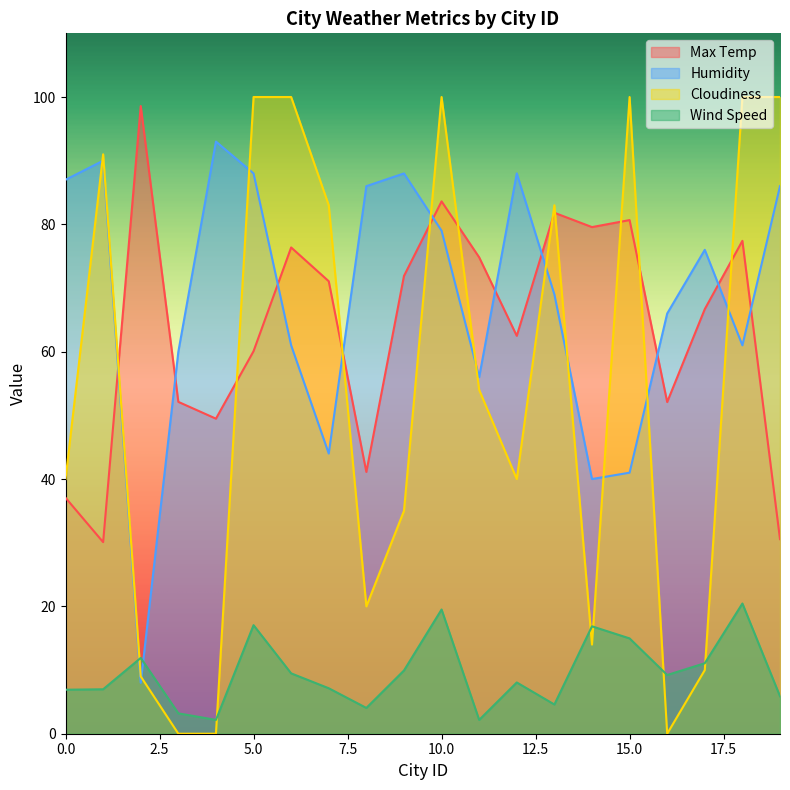

Reading left to right, transcribe all the data shown in this chart.

Max Temp: 0=37.1	1=30.1	2=98.6	3=52.1	4=49.5	5=60.1	6=76.4	7=71.1	8=41.1	9=71.9	10=83.6	11=74.8	12=62.5	13=81.8	14=79.6	15=80.7	16=52.1	17=66.7	18=77.4	19=30.6
Humidity: 0=87.0	1=90.0	2=8.0	3=60.0	4=93.0	5=88.0	6=61.0	7=44.0	8=86.0	9=88.0	10=79.0	11=56.0	12=88.0	13=69.0	14=40.0	15=41.0	16=66.0	17=76.0	18=61.0	19=86.0
Cloudiness: 0=40.0	1=91.0	2=9.0	3=0.0	4=0.0	5=100.0	6=100.0	7=83.0	8=20.0	9=35.0	10=100.0	11=54.0	12=40.0	13=83.0	14=14.0	15=100.0	16=0.0	17=10.0	18=100.0	19=100.0
Wind Speed: 0=6.9	1=7.0	2=11.9	3=3.2	4=2.2	5=17.1	6=9.5	7=7.1	8=4.0	9=9.9	10=19.5	11=2.2	12=8.1	13=4.6	14=16.9	15=15.0	16=9.2	17=11.1	18=20.4	19=5.9